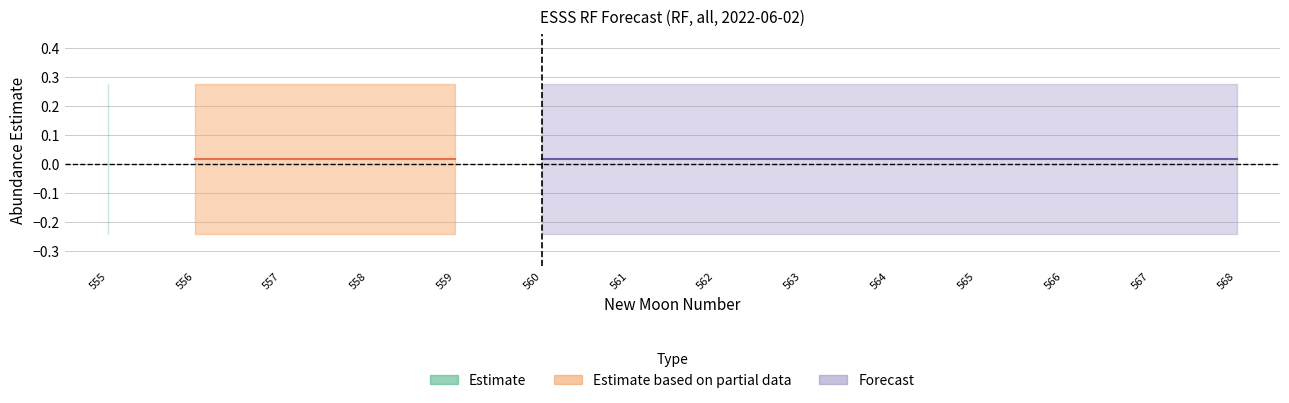

Is it true that lower_pi equals -0.1 at 565?

False